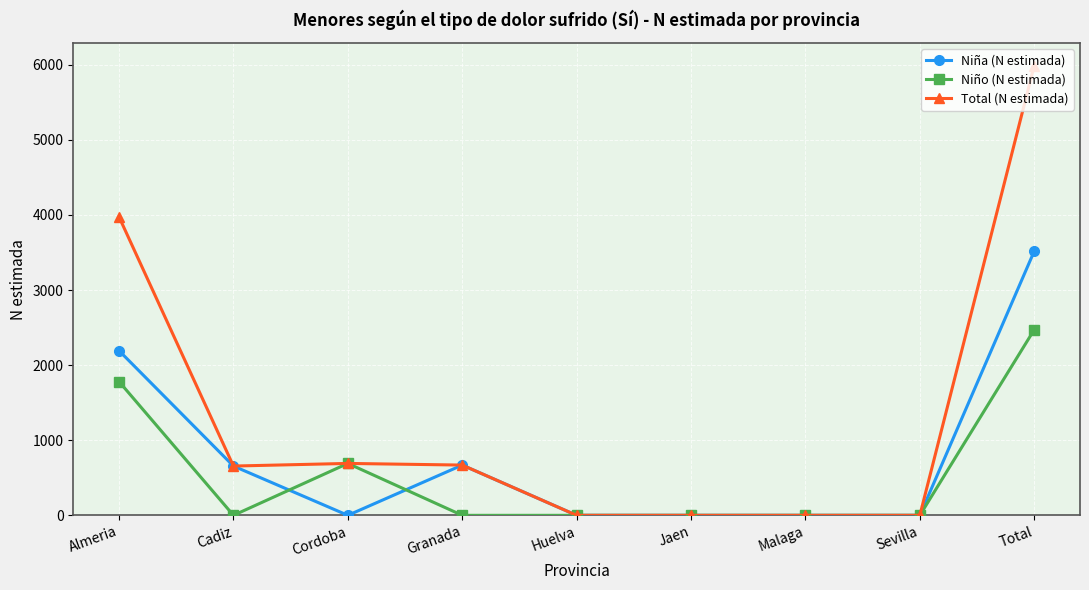

What is the label of the 6th point from the right?

Granada